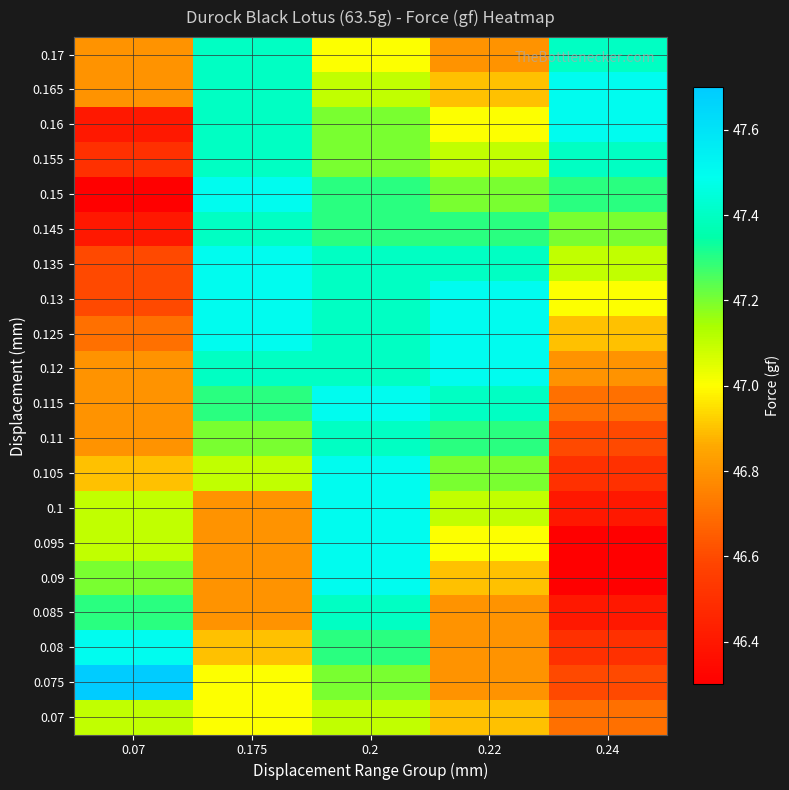

How many data points does each series have?

5